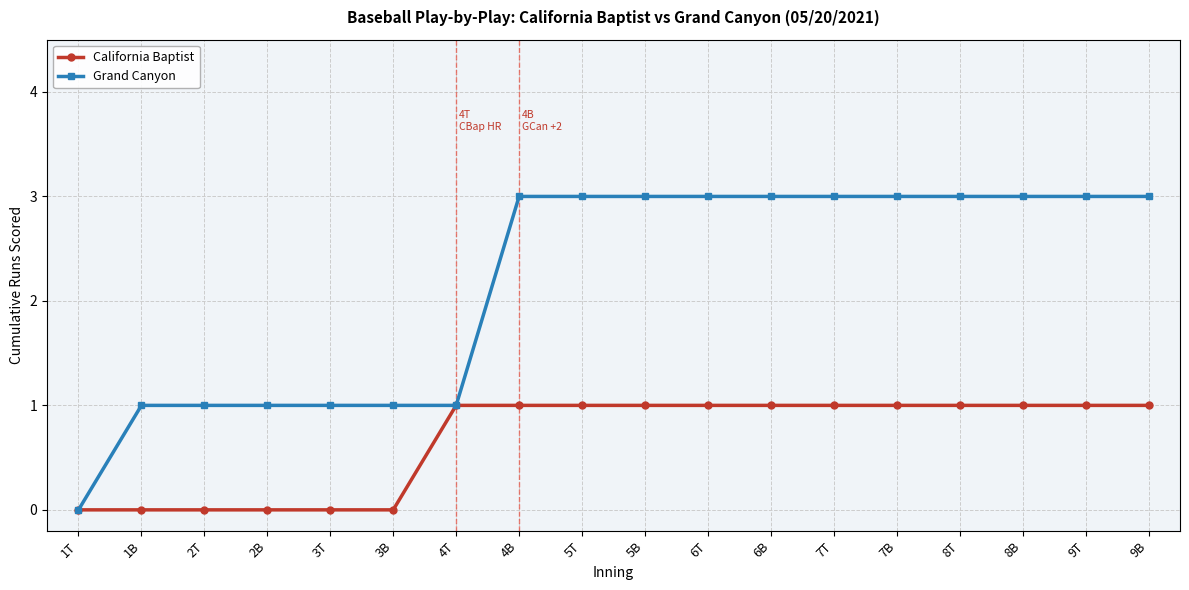

What is the label of the 3rd point from the right?

8B